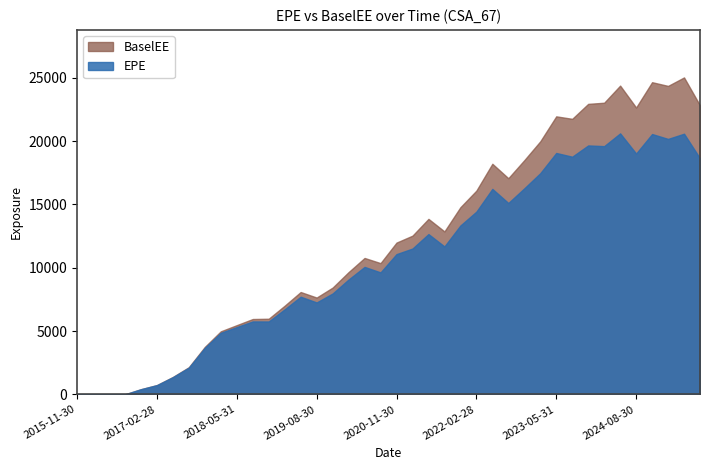

At which label does BaselEE reach its peak?

2025-05-30